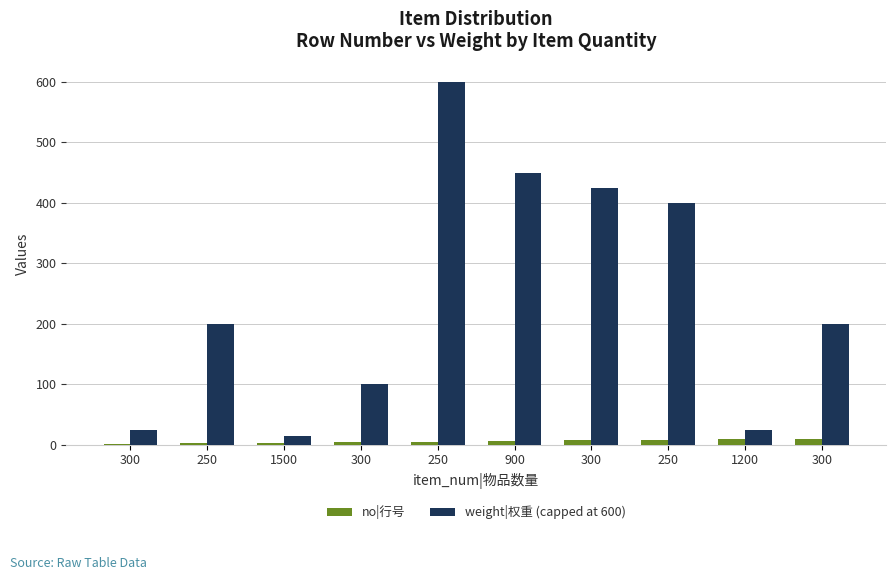

Reading right to left, list all the values displayed in this chart.

no|行号: 300=10	1200=9	250=8	300=7	900=6	250=5	300=4	1500=3	250=2	300=1
weight|权重 (capped at 600): 300=200	1200=25	250=400	300=425	900=450	250=600	300=100	1500=15	250=200	300=25